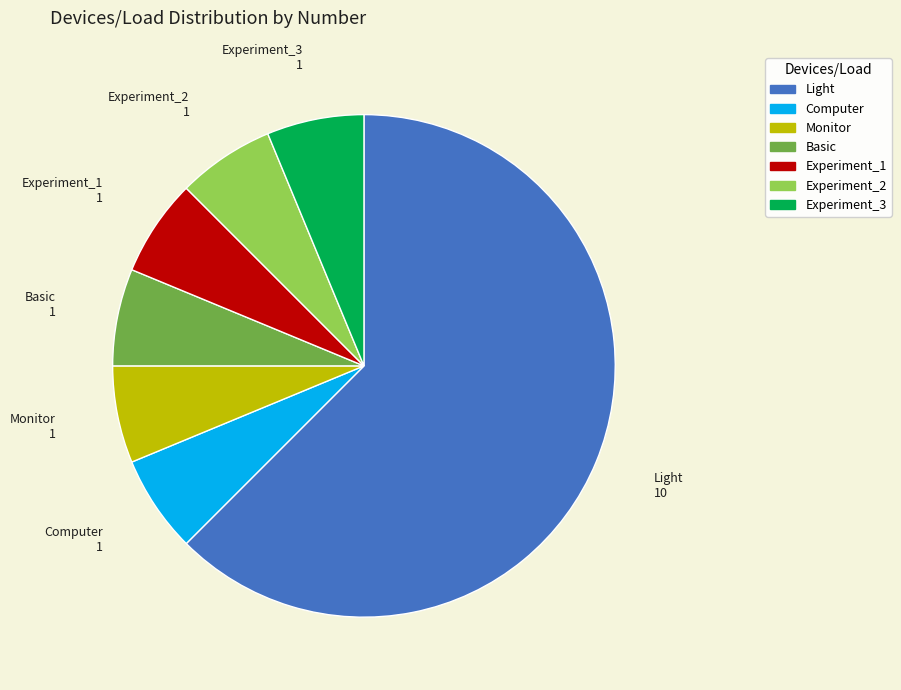

Which slice is the largest?

Light